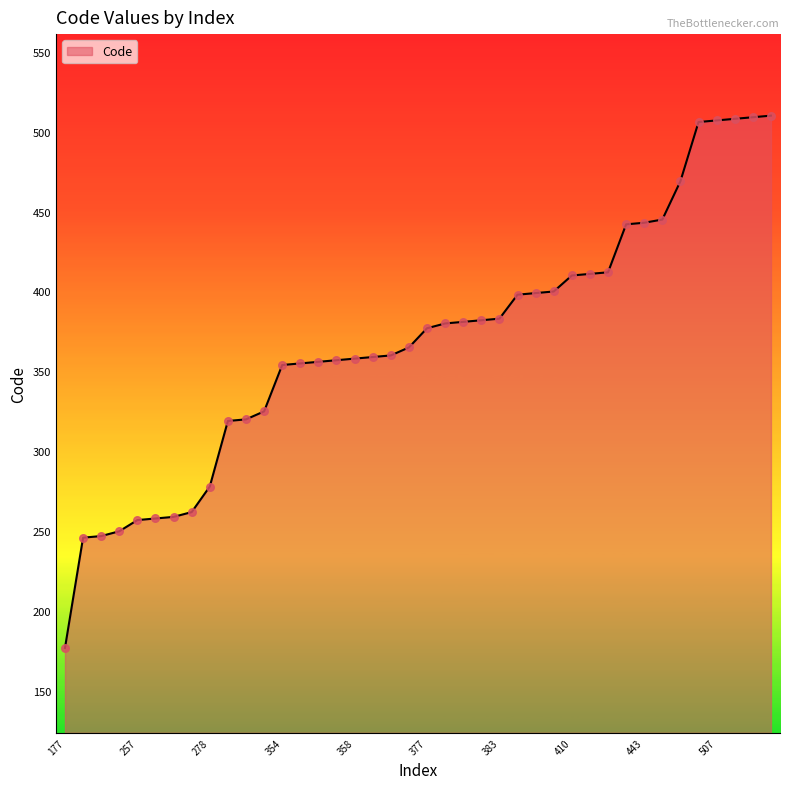

What is the maximum value shown in the chart?

510